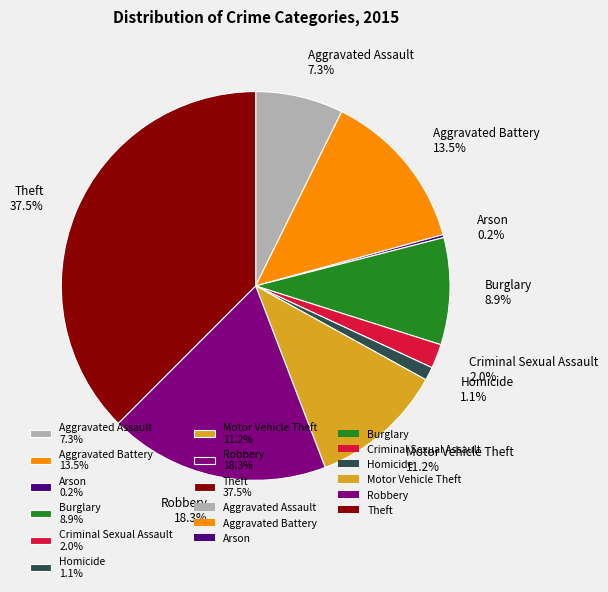

What portion of the pie excludes Homicide 1.1%?

98.9%